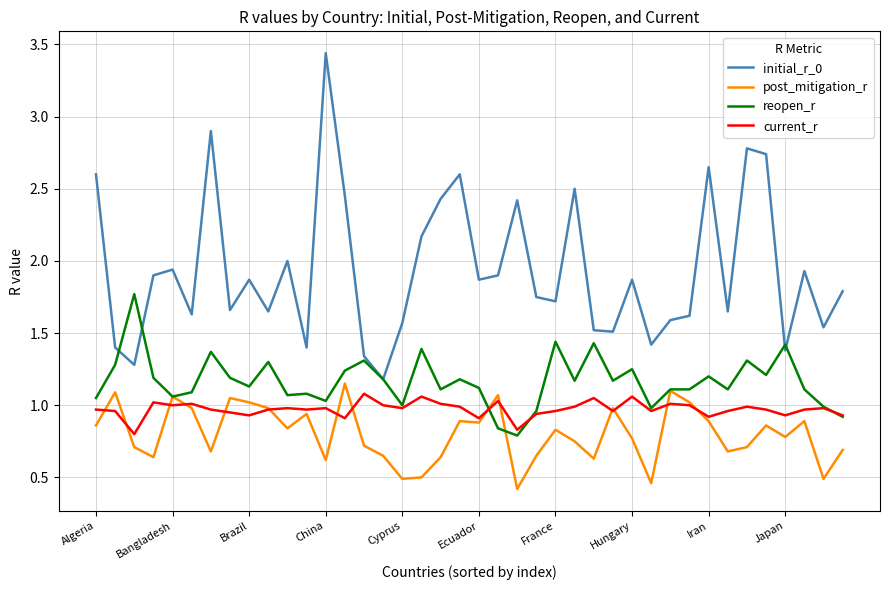

How many lines are shown in the chart?

4